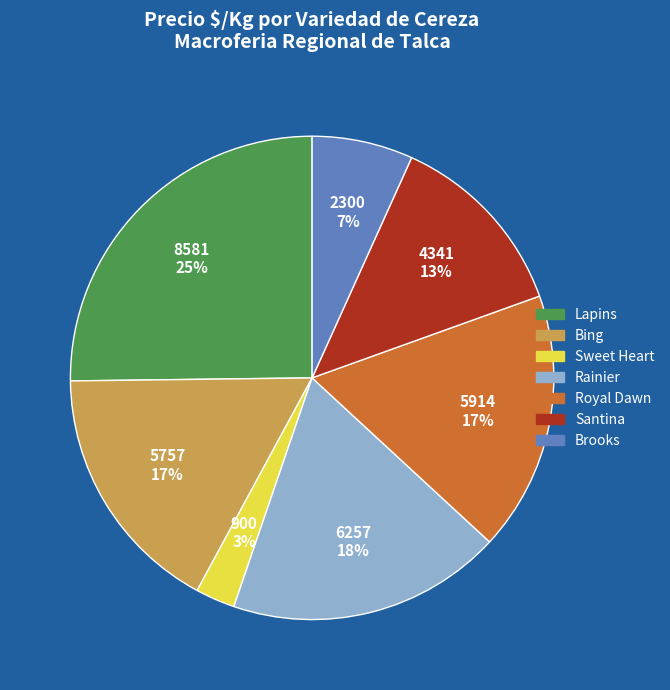

To the nearest percent, what is the average slice percentage?

14%